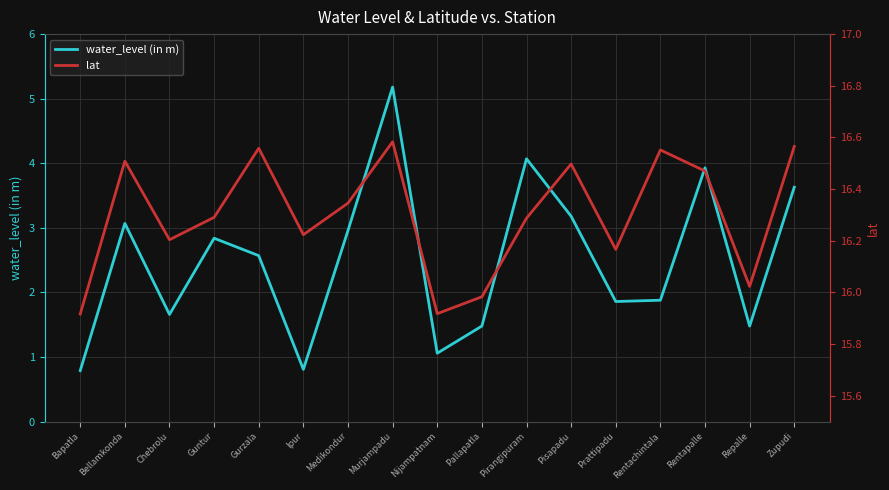

Reading left to right, extract all data points from this chart.

water_level (in m): 0.8	3.1	1.7	2.8	2.6	0.8	3.0	5.2	1.1	1.5	4.1	3.2	1.9	1.9	3.9	1.5	3.6
lat: 15.9	16.5	16.2	16.3	16.6	16.2	16.3	16.6	15.9	16.0	16.3	16.5	16.2	16.6	16.5	16.0	16.6